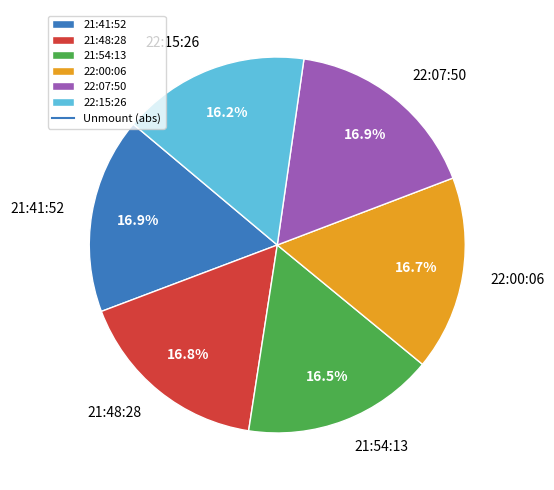

Does 21:48:28 account for over 50% of the chart?

No